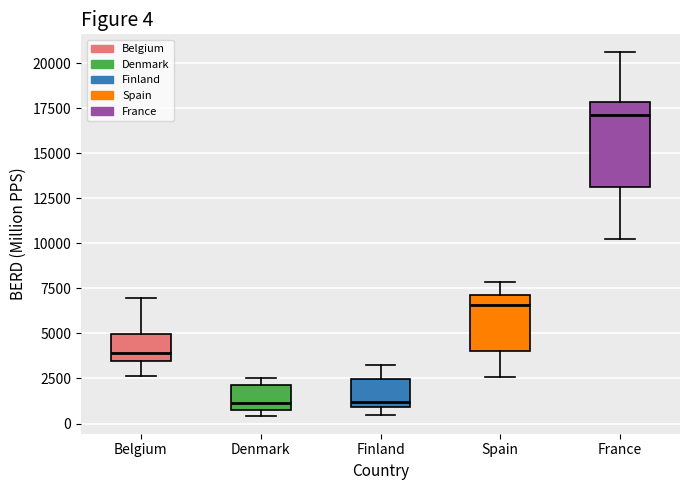

Which box's median line is the highest?

France